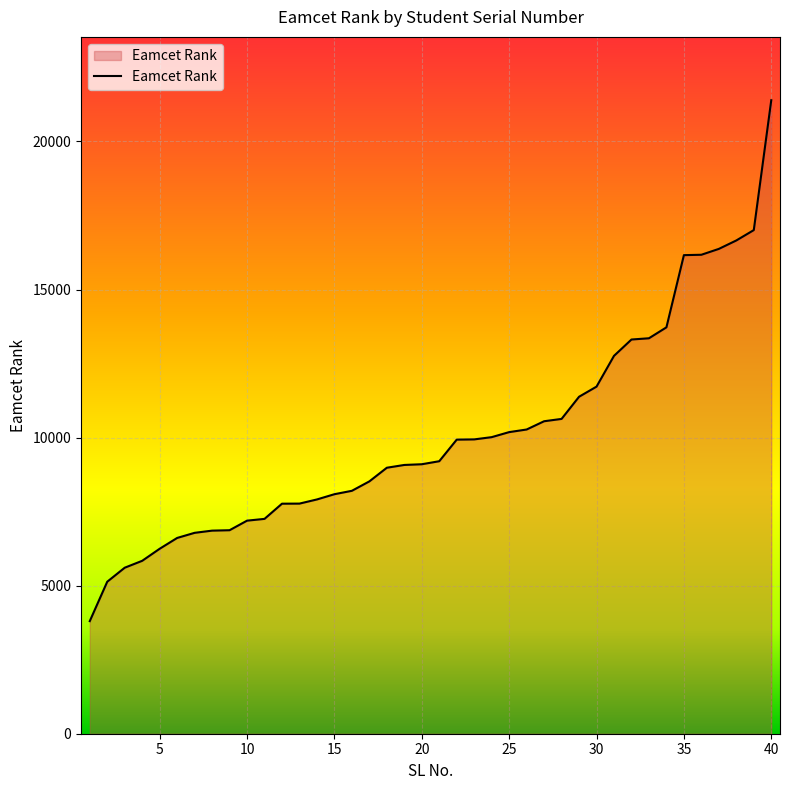

What is the difference between the maximum and minimum values?

17590